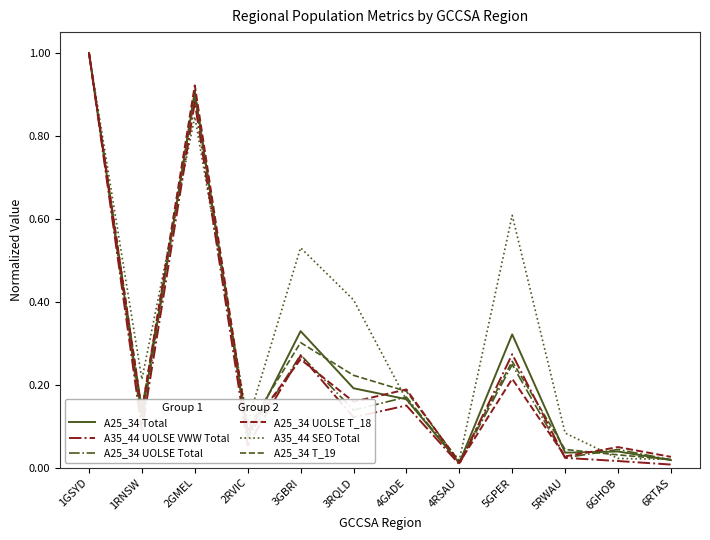

What is the maximum value shown in the chart?

1.0